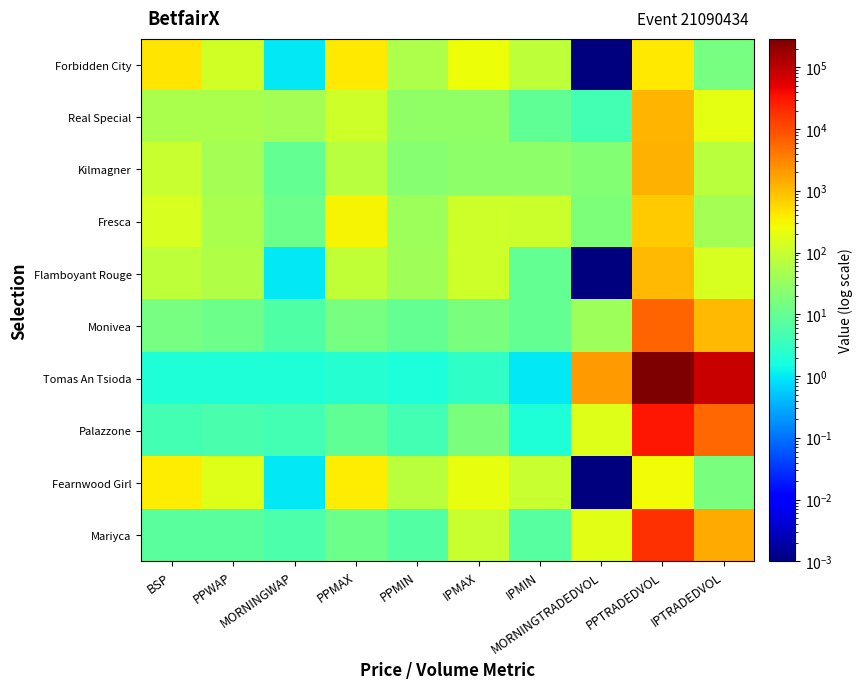

At how many categories does at least one series exceed 180886?

1